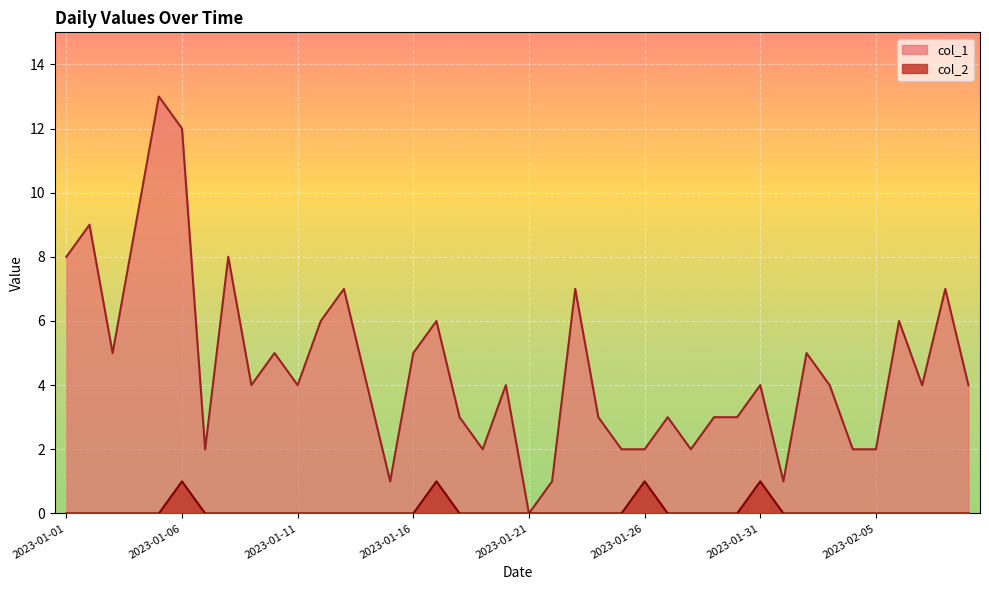

Reading left to right, list all the values displayed in this chart.

col_1: 2023-01-01=8	2023-01-02=9	2023-01-03=5	2023-01-04=9	2023-01-05=13	2023-01-06=12	2023-01-07=2	2023-01-08=8	2023-01-09=4	2023-01-10=5	2023-01-11=4	2023-01-12=6	2023-01-13=7	2023-01-14=4	2023-01-15=1	2023-01-16=5	2023-01-17=6	2023-01-18=3	2023-01-19=2	2023-01-20=4	2023-01-21=0	2023-01-22=1	2023-01-23=7	2023-01-24=3	2023-01-25=2	2023-01-26=2	2023-01-27=3	2023-01-28=2	2023-01-29=3	2023-01-30=3	2023-01-31=4	2023-02-01=1	2023-02-02=5	2023-02-03=4	2023-02-04=2	2023-02-05=2	2023-02-06=6	2023-02-07=4	2023-02-08=7	2023-02-09=4
col_2: 2023-01-01=0	2023-01-02=0	2023-01-03=0	2023-01-04=0	2023-01-05=0	2023-01-06=1	2023-01-07=0	2023-01-08=0	2023-01-09=0	2023-01-10=0	2023-01-11=0	2023-01-12=0	2023-01-13=0	2023-01-14=0	2023-01-15=0	2023-01-16=0	2023-01-17=1	2023-01-18=0	2023-01-19=0	2023-01-20=0	2023-01-21=0	2023-01-22=0	2023-01-23=0	2023-01-24=0	2023-01-25=0	2023-01-26=1	2023-01-27=0	2023-01-28=0	2023-01-29=0	2023-01-30=0	2023-01-31=1	2023-02-01=0	2023-02-02=0	2023-02-03=0	2023-02-04=0	2023-02-05=0	2023-02-06=0	2023-02-07=0	2023-02-08=0	2023-02-09=0